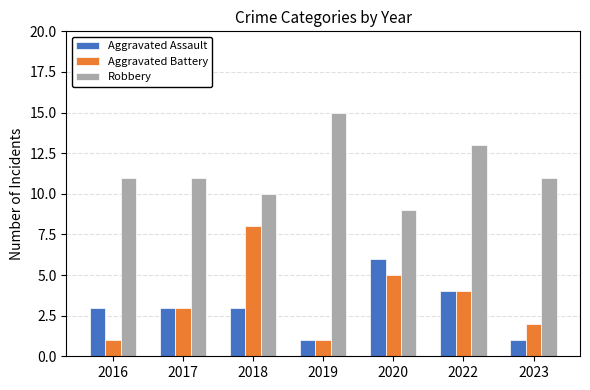

What is the lowest value of the Aggravated Assault series?

1